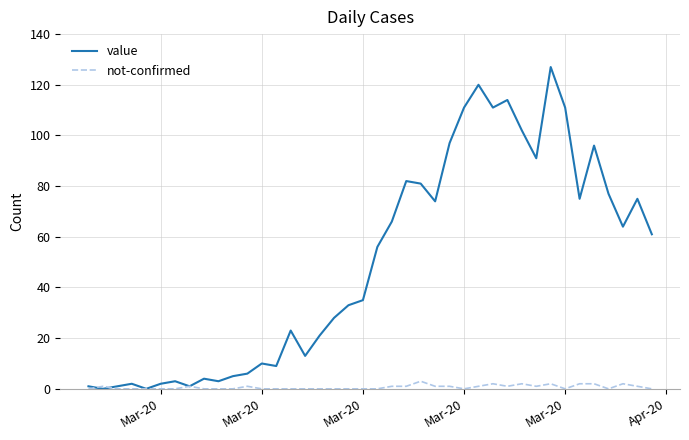

Which series has the largest total across all categories?

value